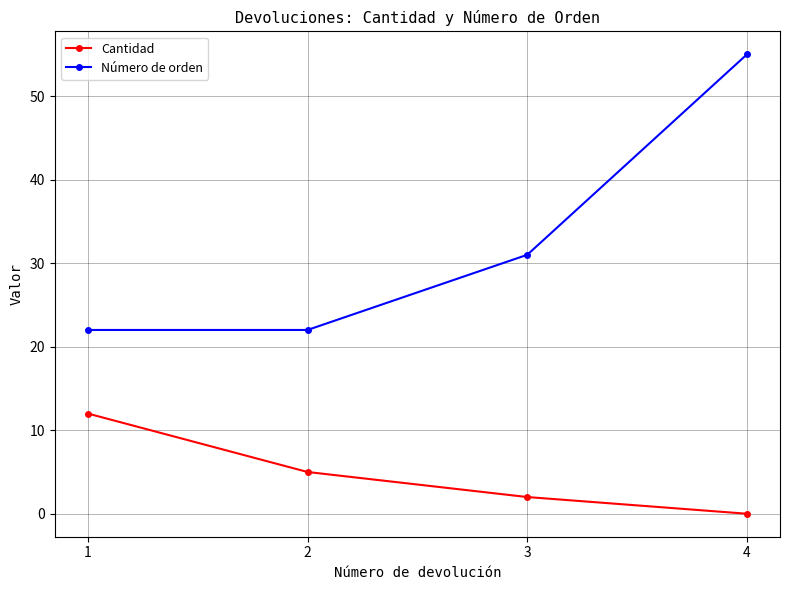

Reading left to right, extract all data points from this chart.

Cantidad: 12	5	2	0
Número de orden: 22	22	31	55